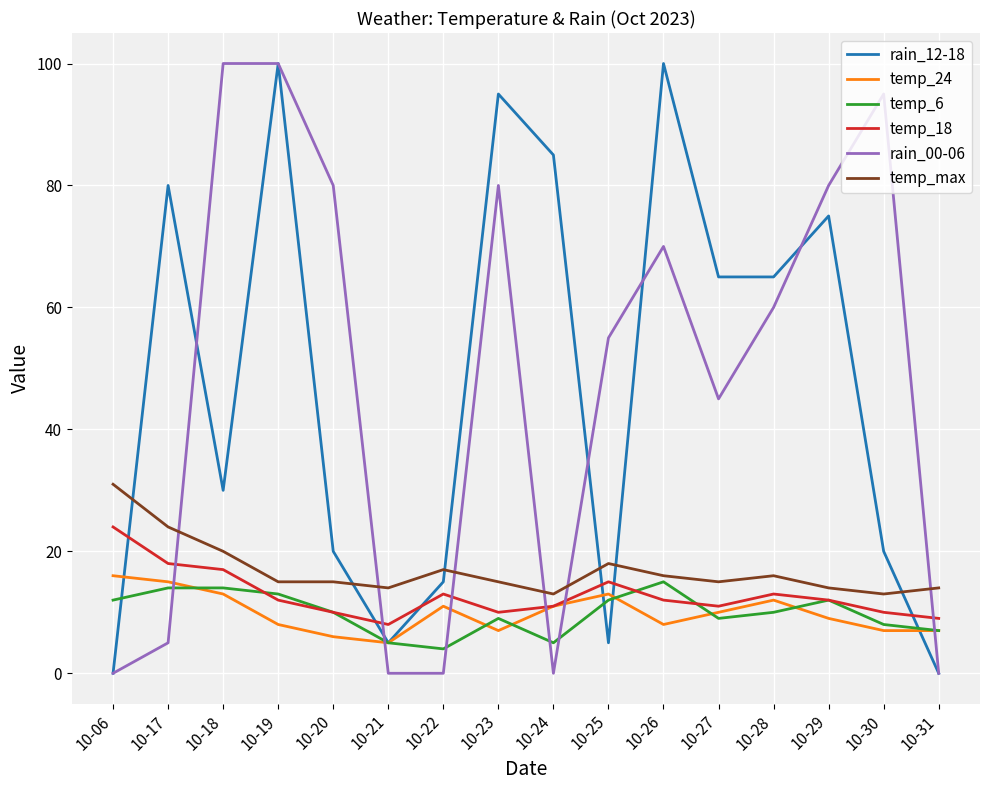

The temp_6 series shows 12 at 10-29. True or false?

True